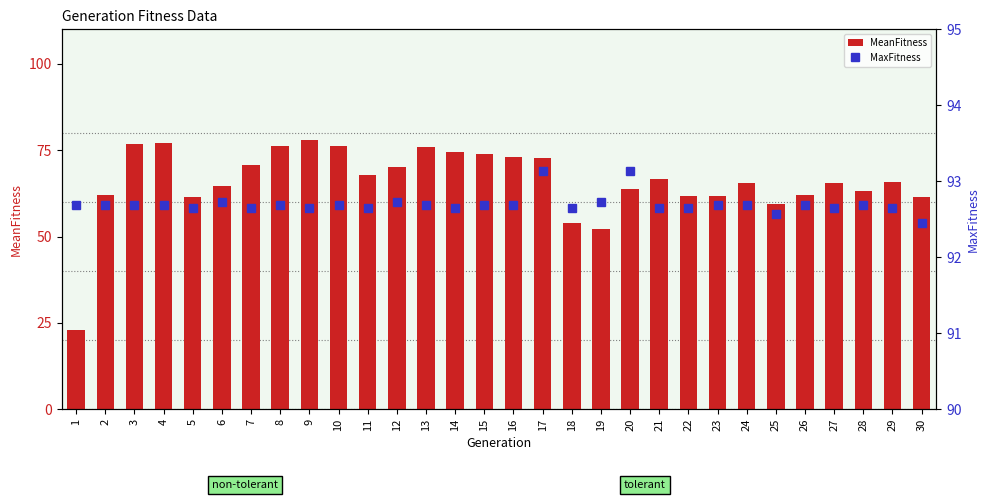

Rank the series by their average value, from lowest to highest.

MeanFitness, MaxFitness